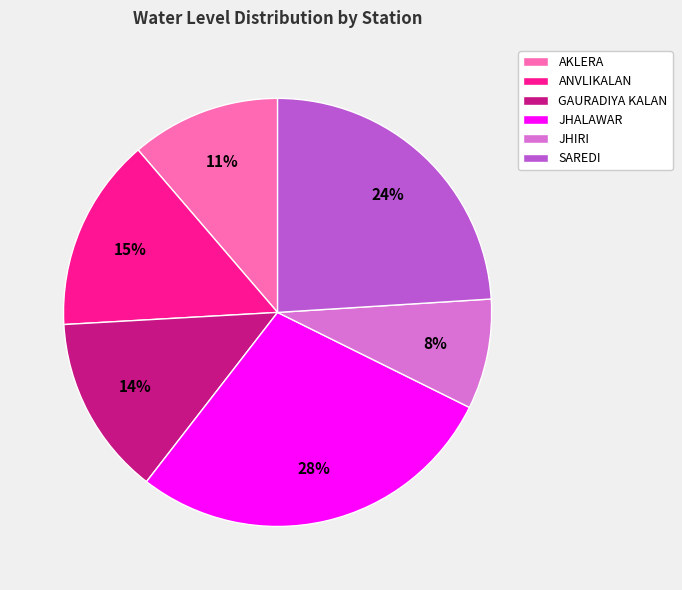

What percentage is the SAREDI slice, to the nearest percent?

24%